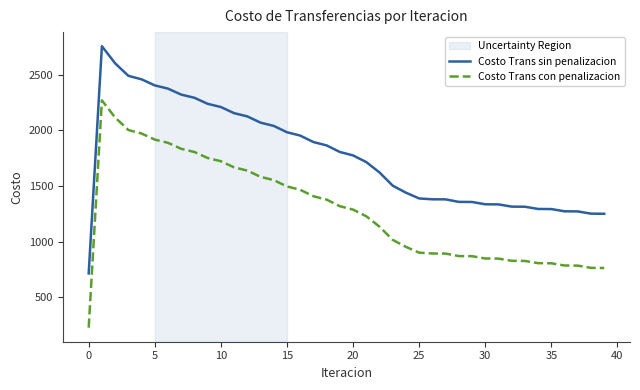

How many series are shown in this chart?

2